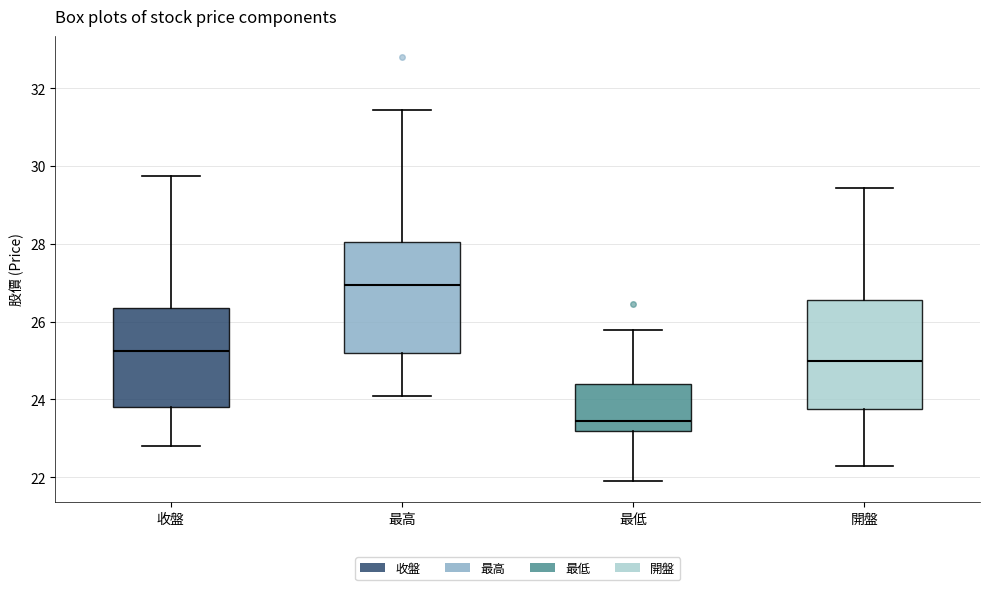

Reading left to right, read every box against the y-axis: the position of its median line, the range the box covers, and the ends of its whiskers. The values are not printed on the chart, so give them approximately, as read against the axis.

收盤: median 25.2, box 23.8 to 26.4, whiskers 22.8 to 29.8
最高: median 27.0, box 25.2 to 28.0, whiskers 24.2 to 31.4
最低: median 23.4, box 23.2 to 24.4, whiskers 22.0 to 25.8
開盤: median 25.0, box 23.8 to 26.6, whiskers 22.4 to 29.4